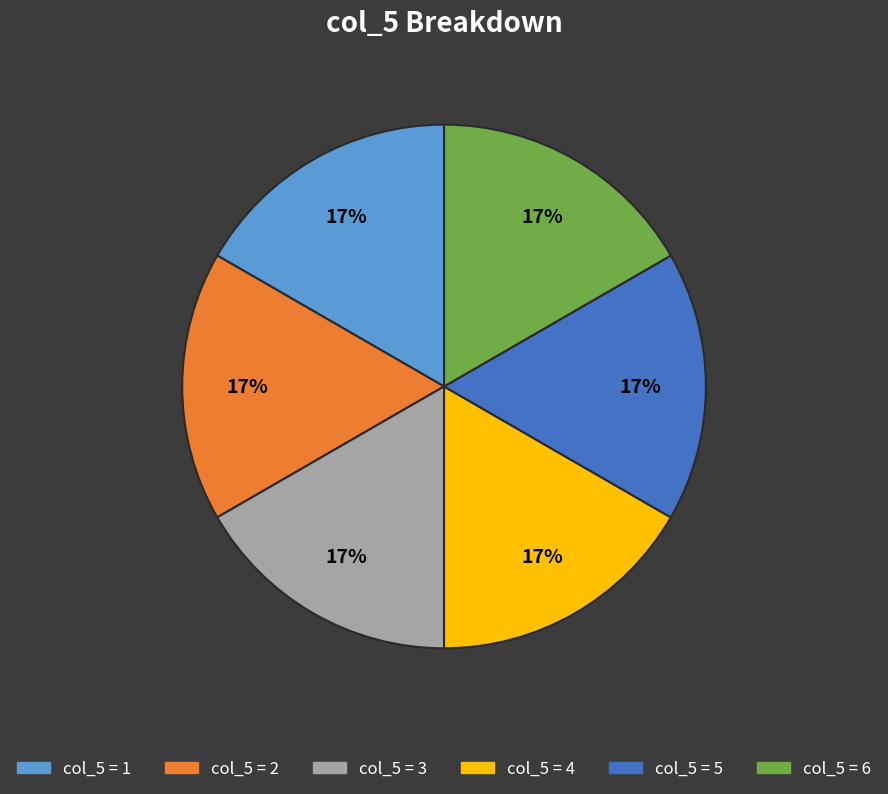

How many slices are in this pie chart?

6